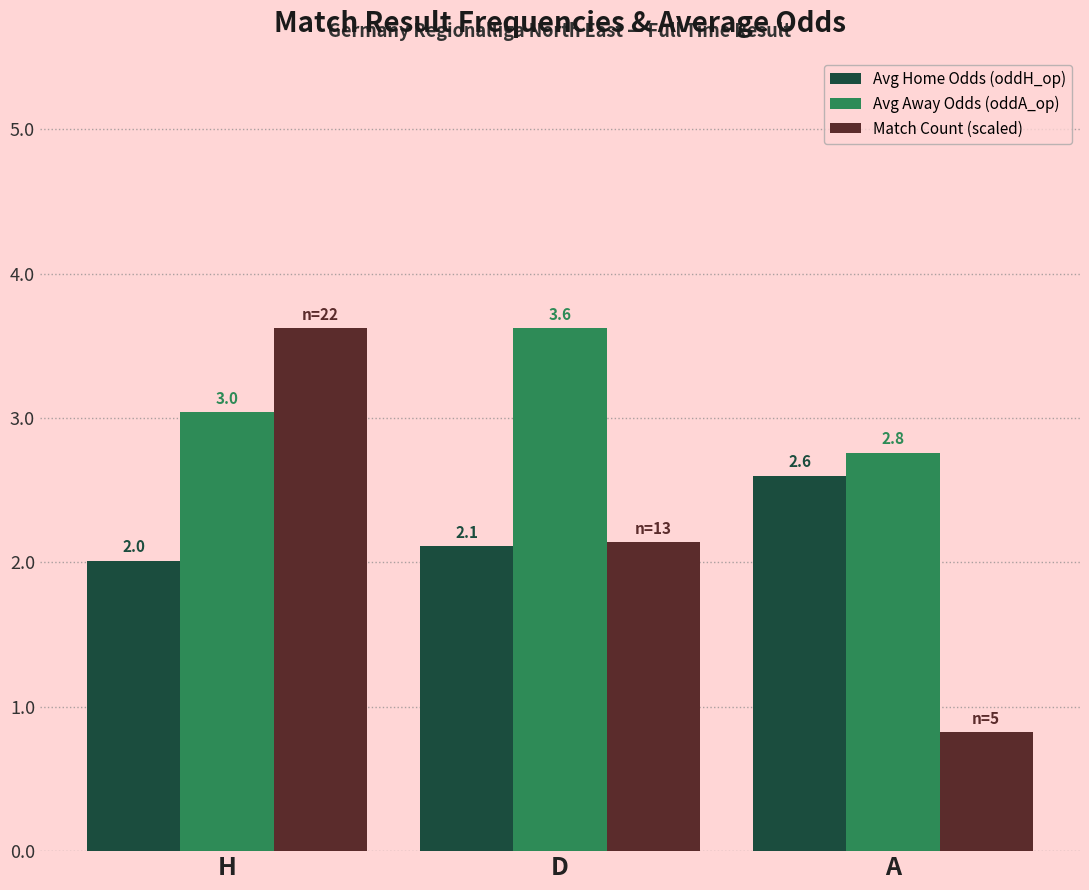

What is the difference between the maximum and minimum values in the Match Count (scaled) series?

2.8